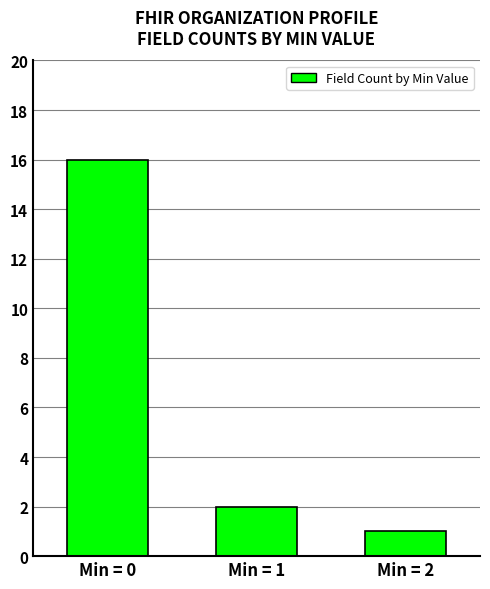

At which category does the chart reach its peak across all series?

Min = 0